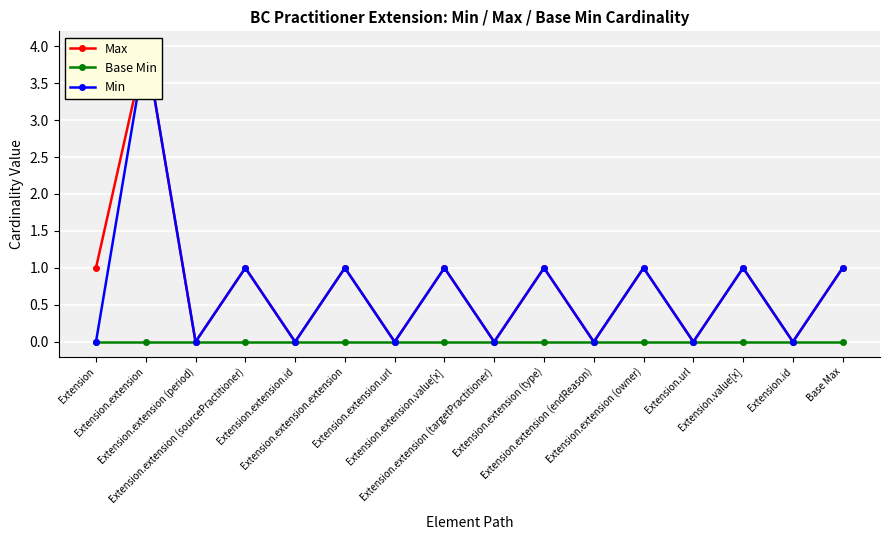

True or false: Base Min and Min cross at least once.

False